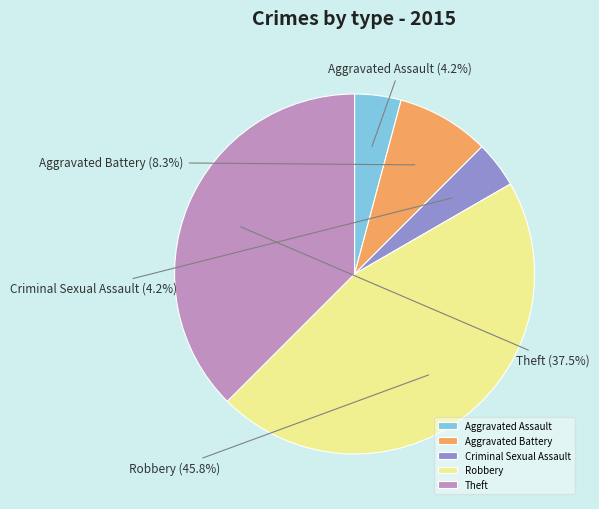

How many segments does this pie chart have?

5